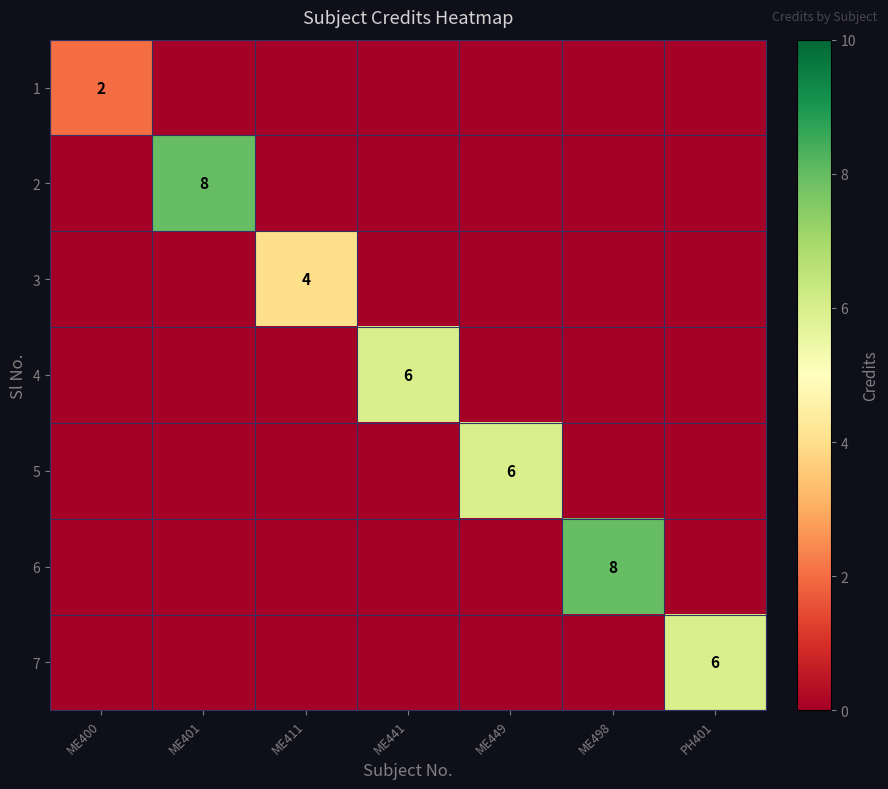

The 5 series shows 2 at ME449. True or false?

False